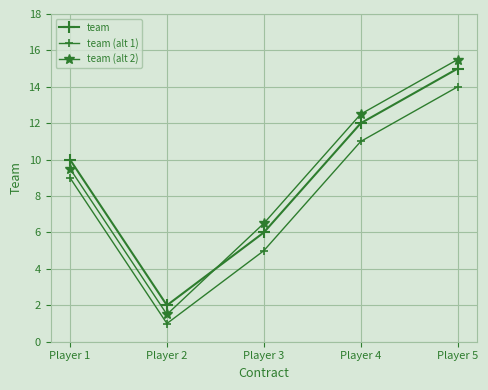

True or false: team (alt 2) and team (alt 1) cross at least once.

False